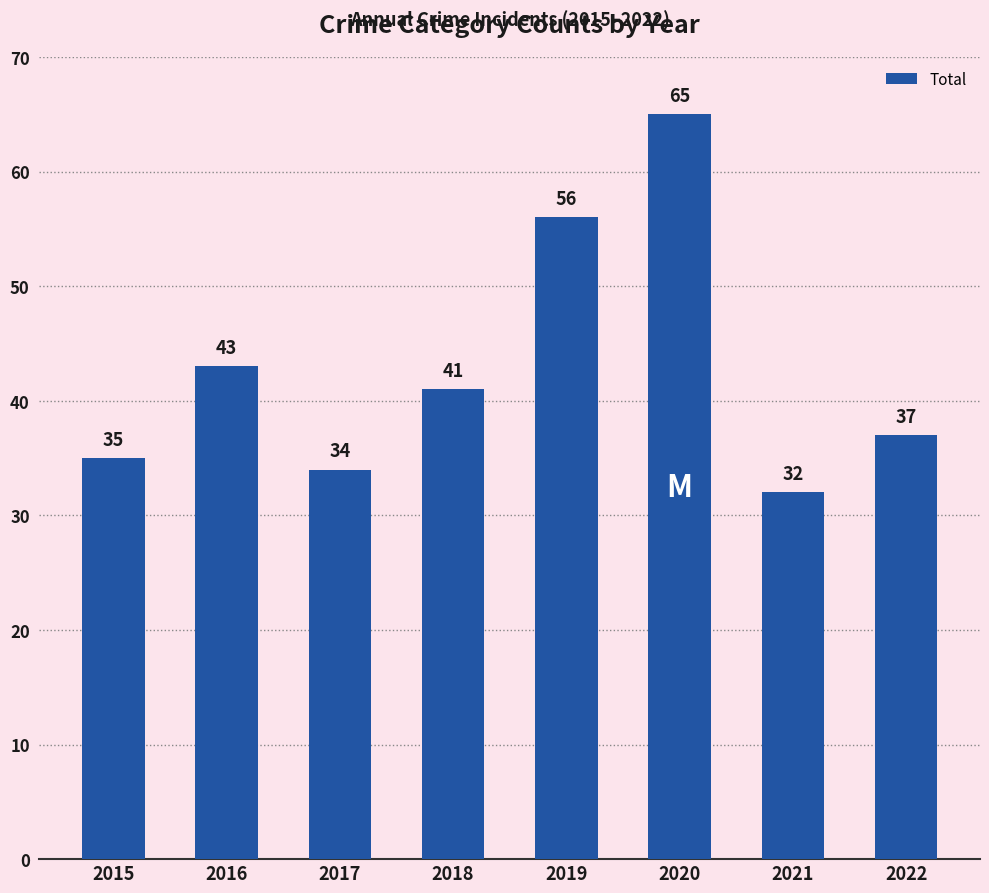

What is the minimum value shown in the chart?

32